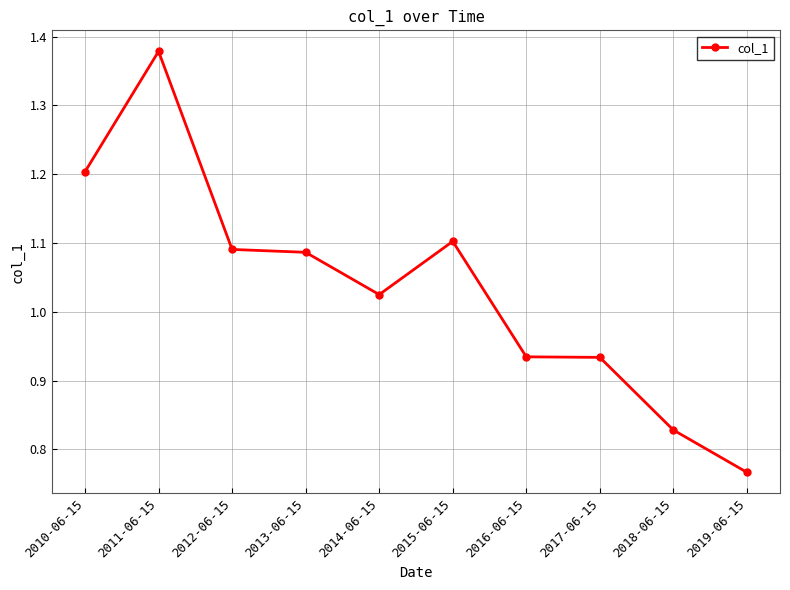

What is the difference between the values at 2011-06-15 and 2016-06-15?

0.4